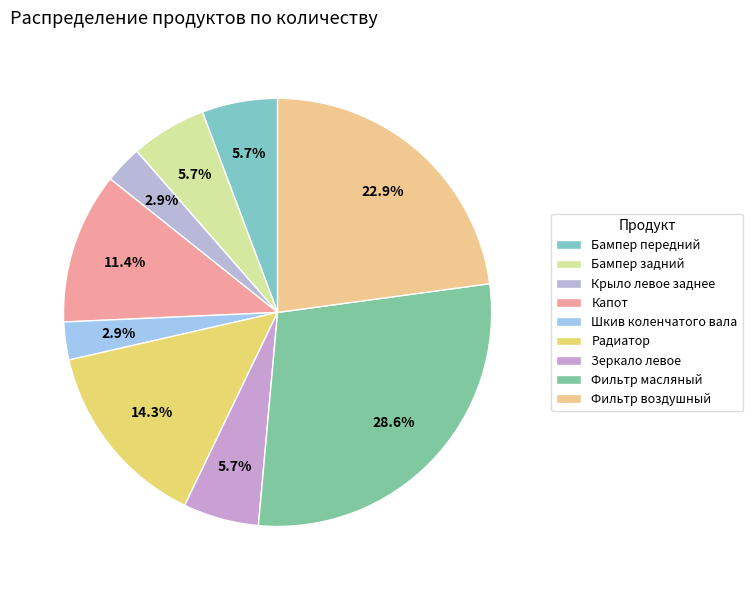

How much of the chart is everything except Радиатор?

85.7%